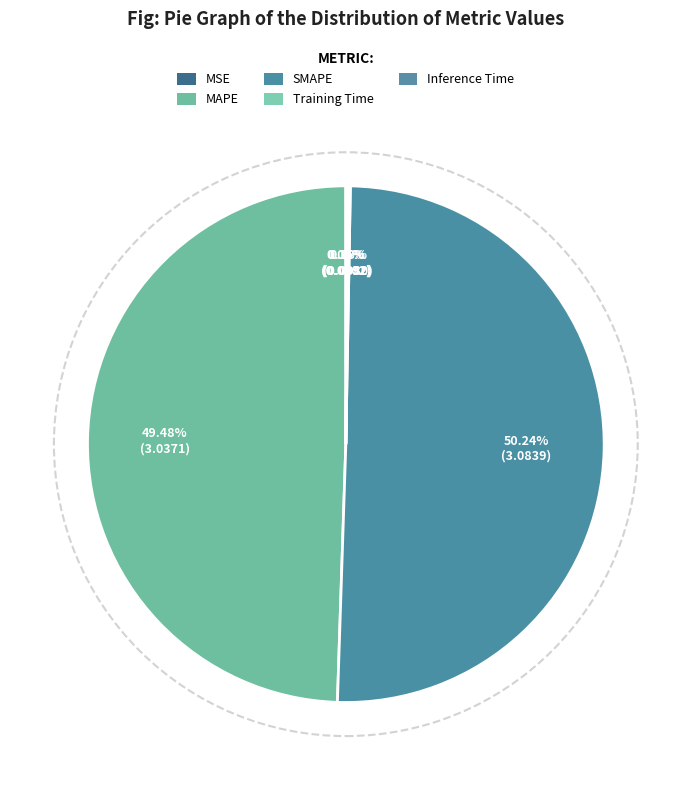

Rank the categories by value from lowest to highest.

MSE, Training Time, Inference Time, MAPE, SMAPE